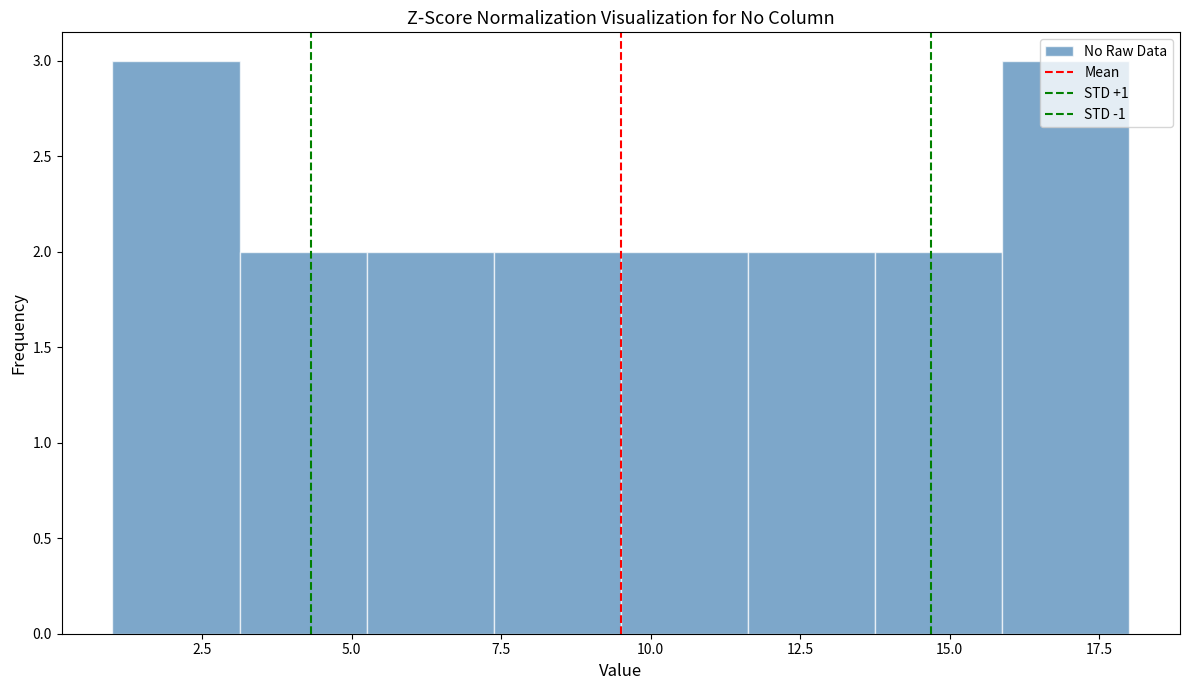

Reading left to right, list every bar in this chart as the range it spans on the x-axis followed by its height. Neither the bar edges nor the heights are printed on the chart, so give them approximately, as read against the axes.

1.0 to 3.0: 3
3.0 to 5.5: 2
5.5 to 7.5: 2
7.5 to 9.5: 2
9.5 to 11.5: 2
11.5 to 14.0: 2
14.0 to 16.0: 2
16.0 to 18.0: 3